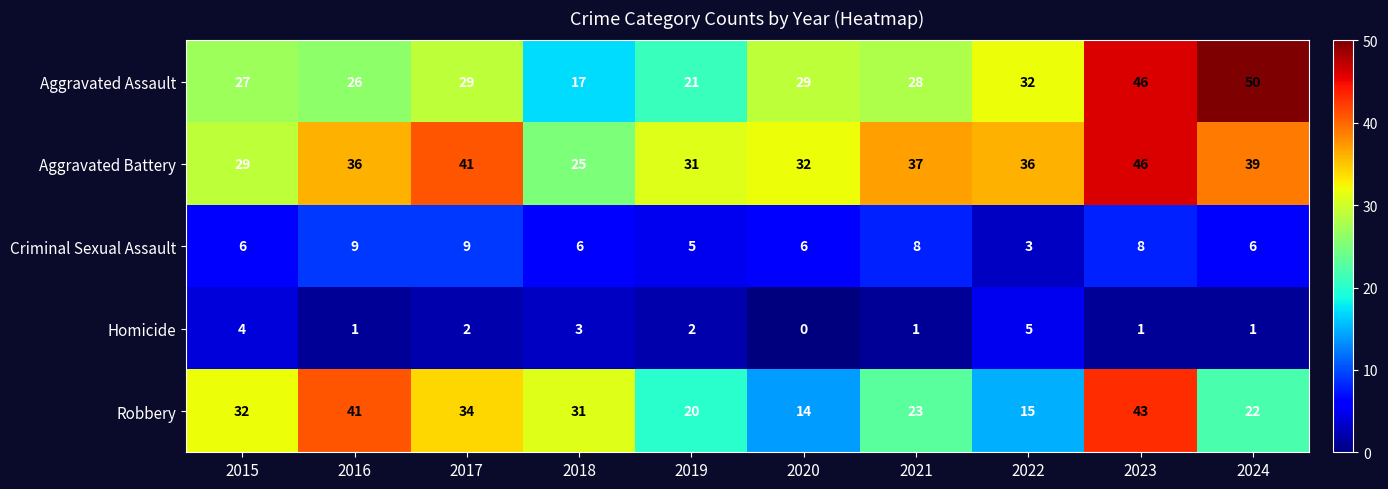

The value of Aggravated Battery at 2020 is 32. True or false?

True